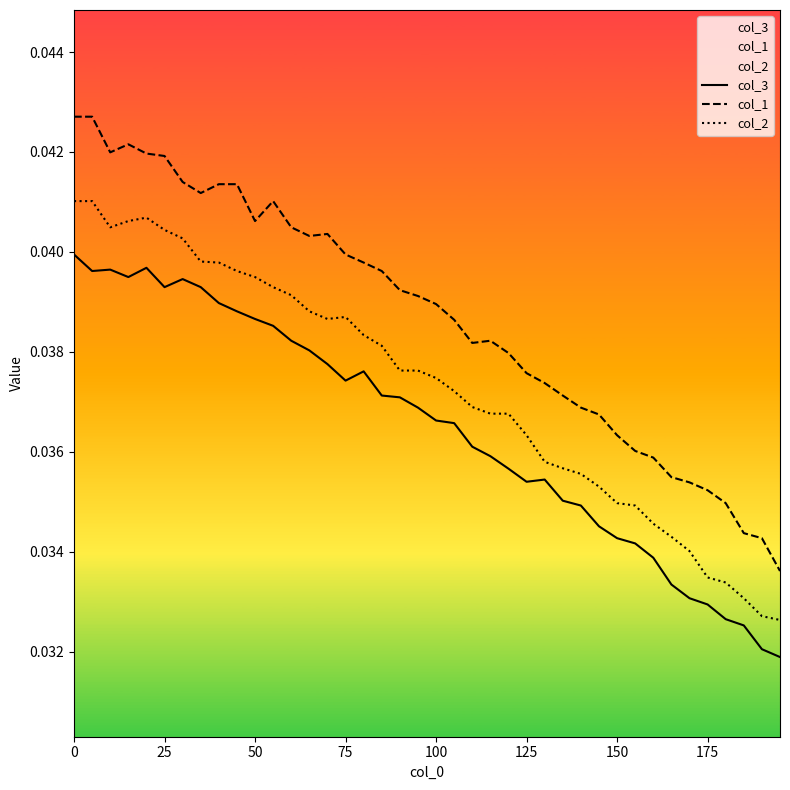

Rank the series by their maximum value, from lowest to highest.

col_3, col_2, col_1